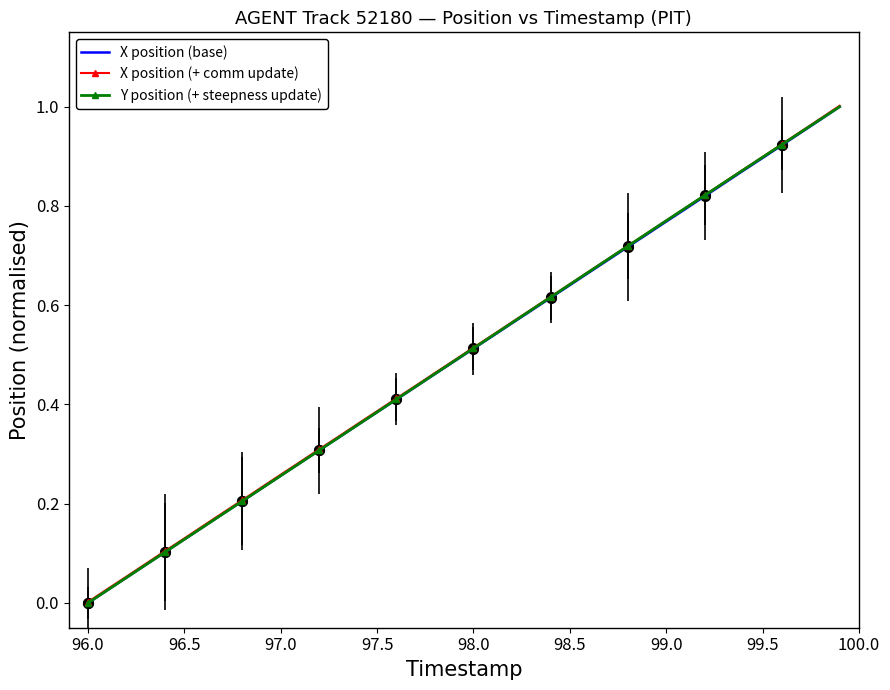

True or false: Y position (+ steepness update) has more than 0 interior local peaks.

False